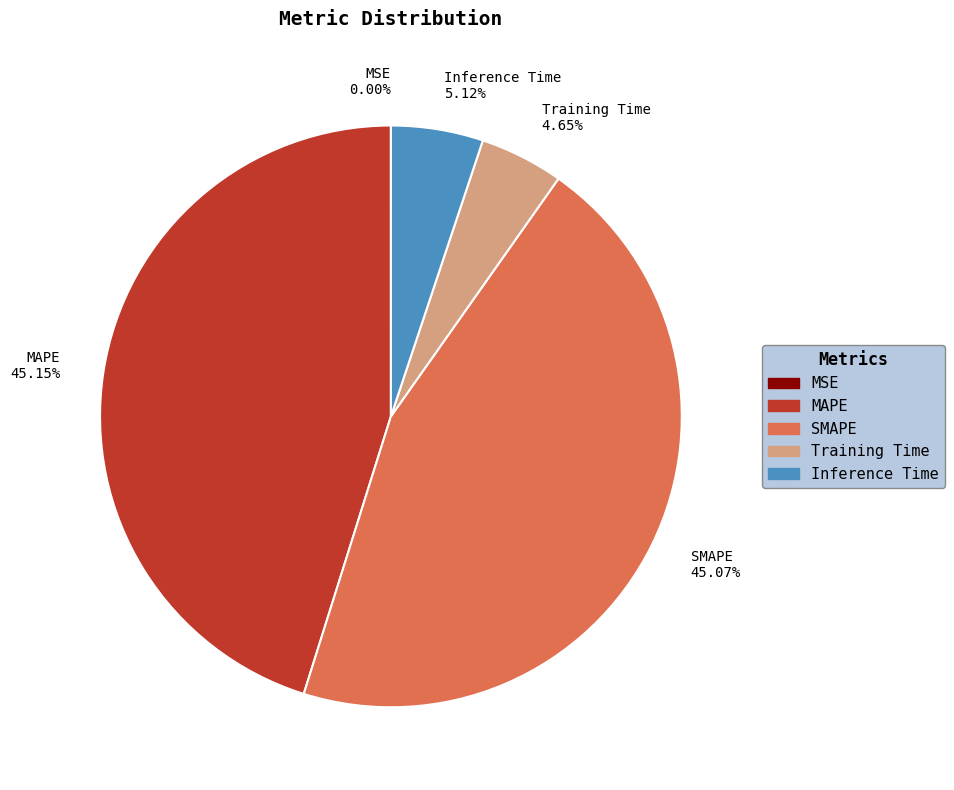

True or false: Training Time accounts for 5% of the total.

True